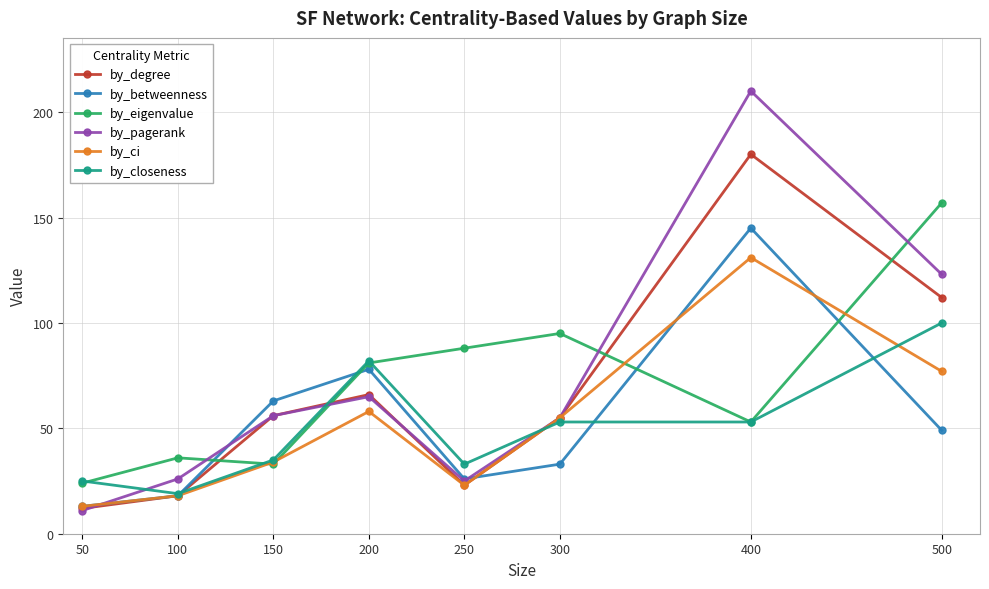

What is the total value across all series at 400?

772